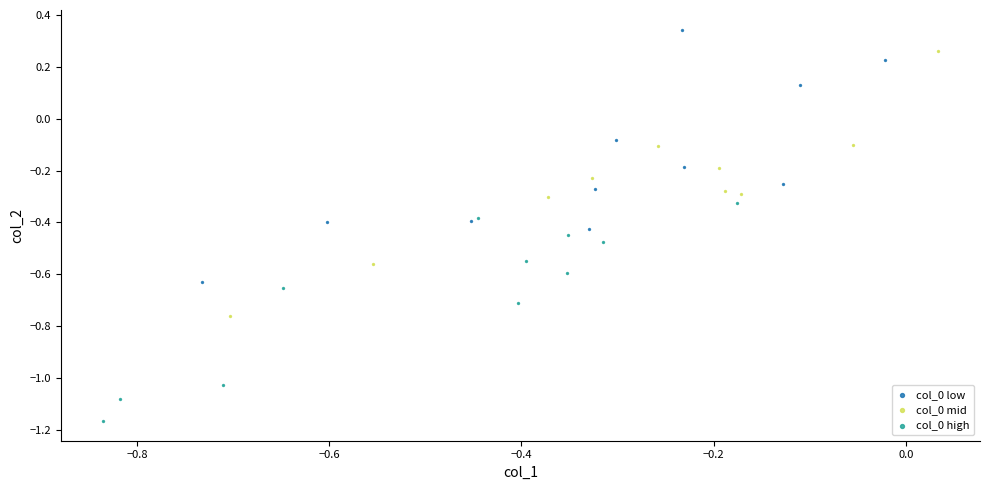

Which series reaches the maximum Y coordinate?

col_0 low